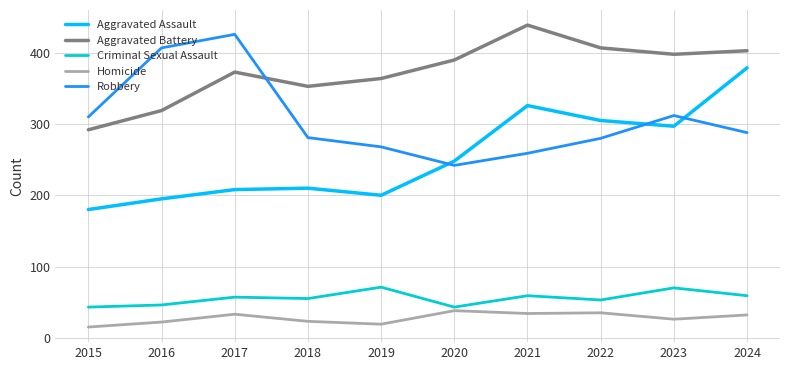

What is the maximum value shown in the chart?

439